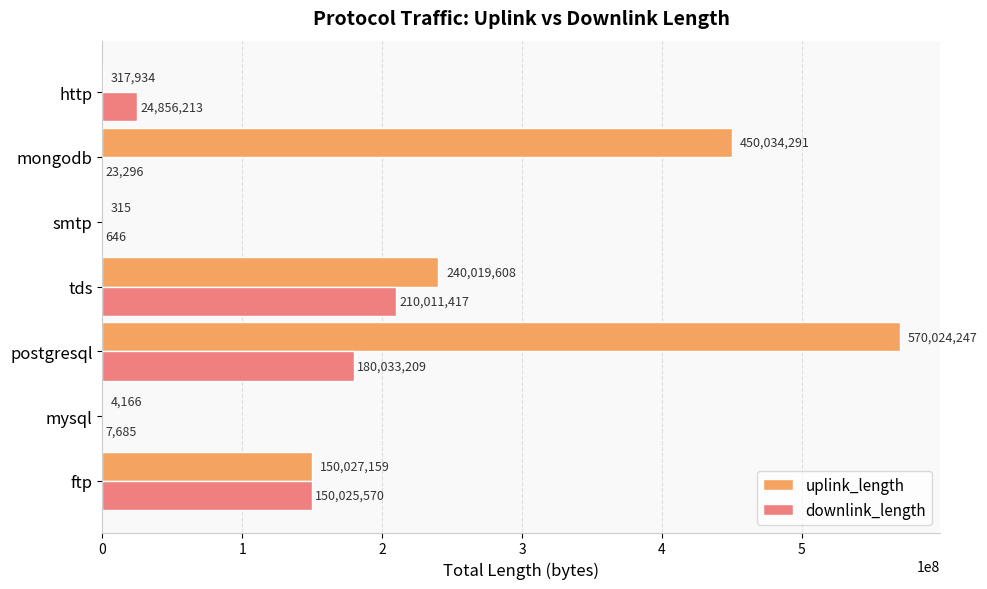

What is the sum of the uplink_length values at mongodb and postgresql?

1020058538